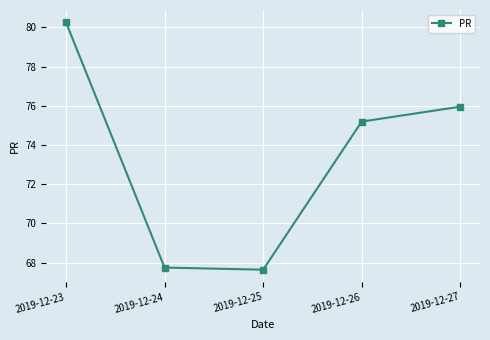

What is the change in value from 2019-12-23 to 2019-12-25?

-12.6